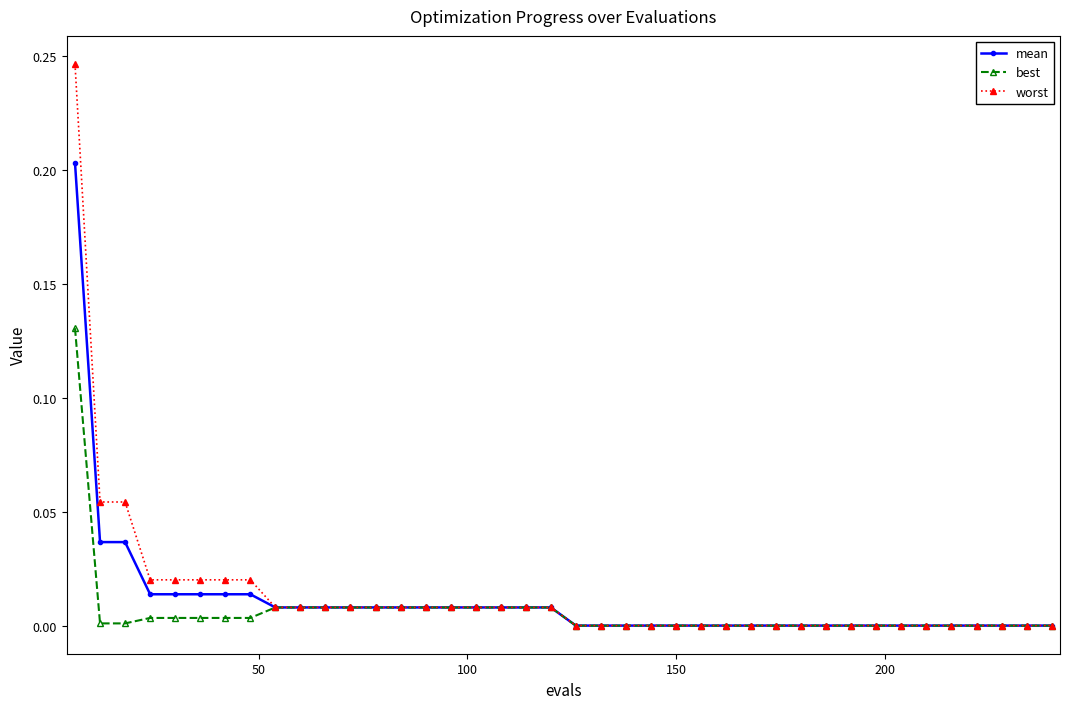

What are all the series names shown in the legend?

mean, best, worst